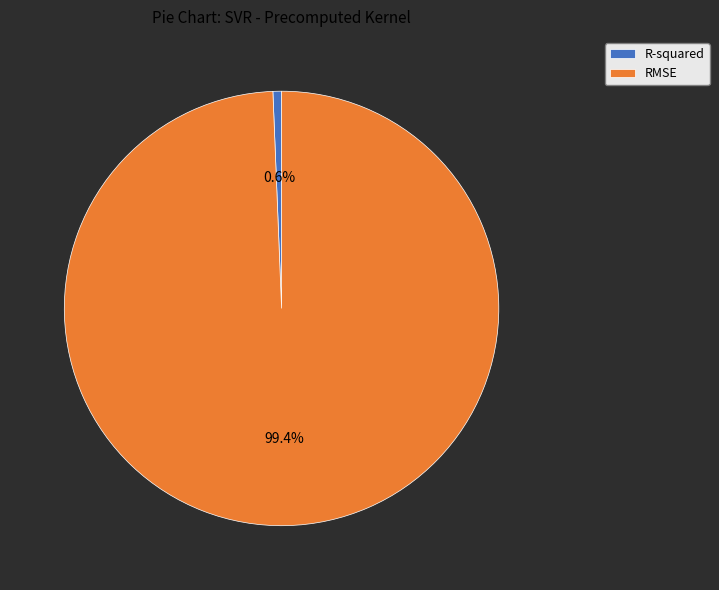

To the nearest percent, what is the difference between the largest and smallest slice percentages?

99%